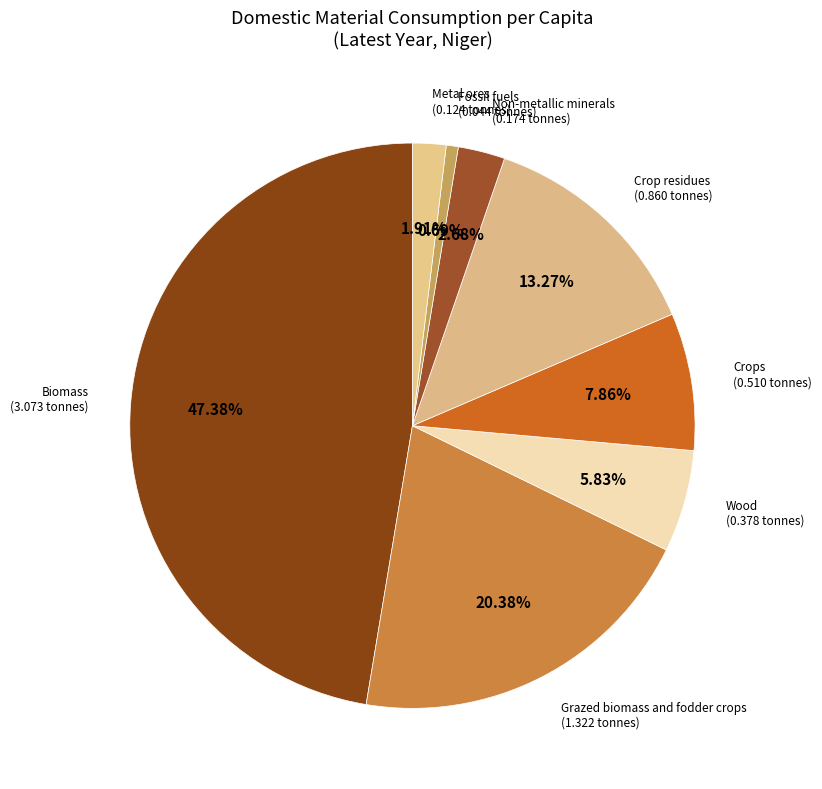

Count the number of slices in the pie.

8